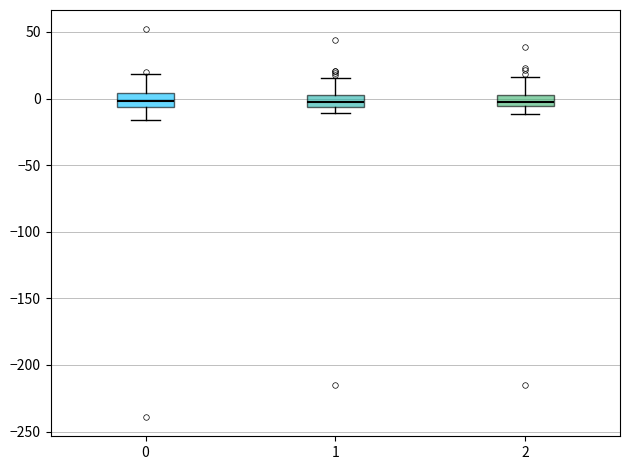

Where is the upper edge of the box at x = 1 on the y-axis? The values are not printed on the chart, so give them approximately, as read against the axis.

5